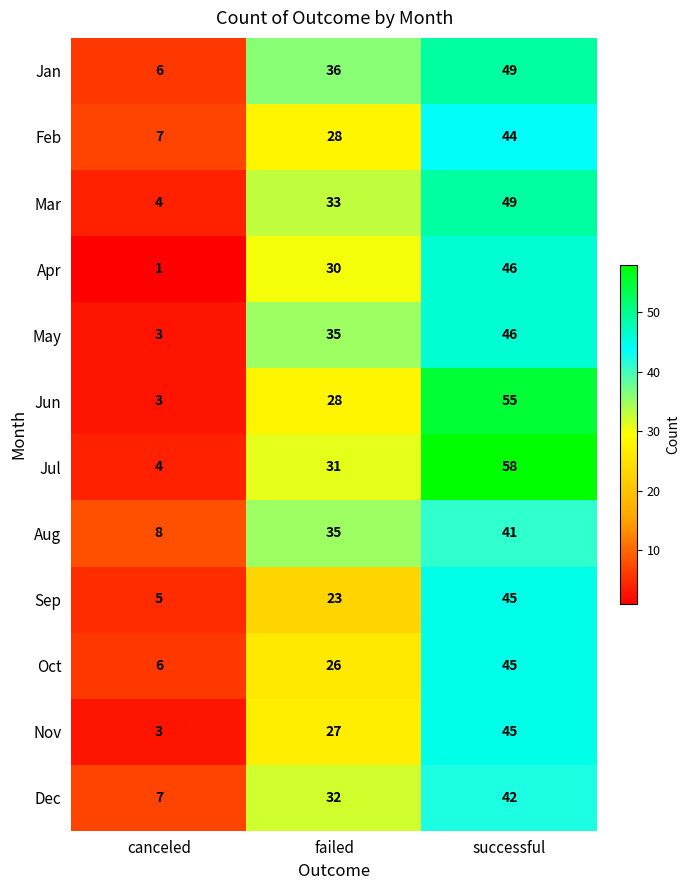

What is the lowest value of the Nov series?

3